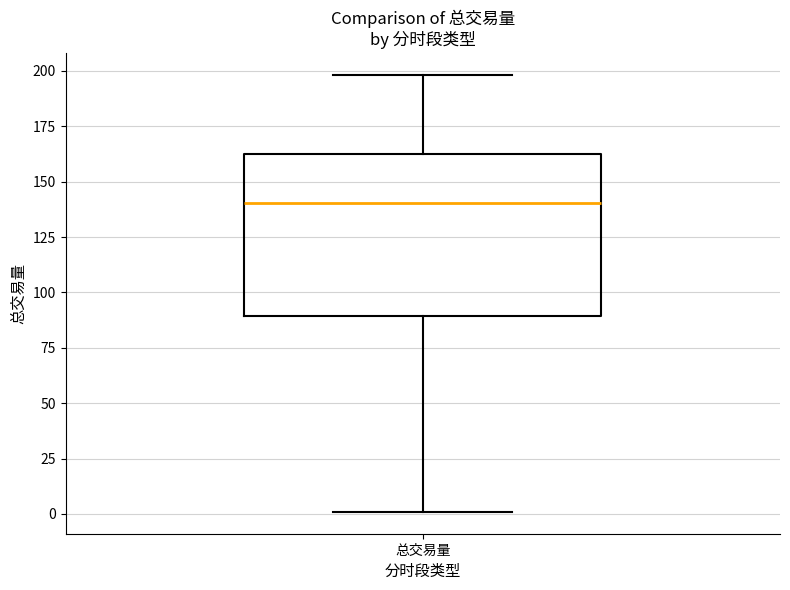

Transcribe this box plot: give where the median line is, the range the box spans, and where the two whiskers end, as read against the y-axis. The values are not printed on the chart, so give them approximately, as read against the axis.

median 140, box 90 to 165, whiskers 0 to 200